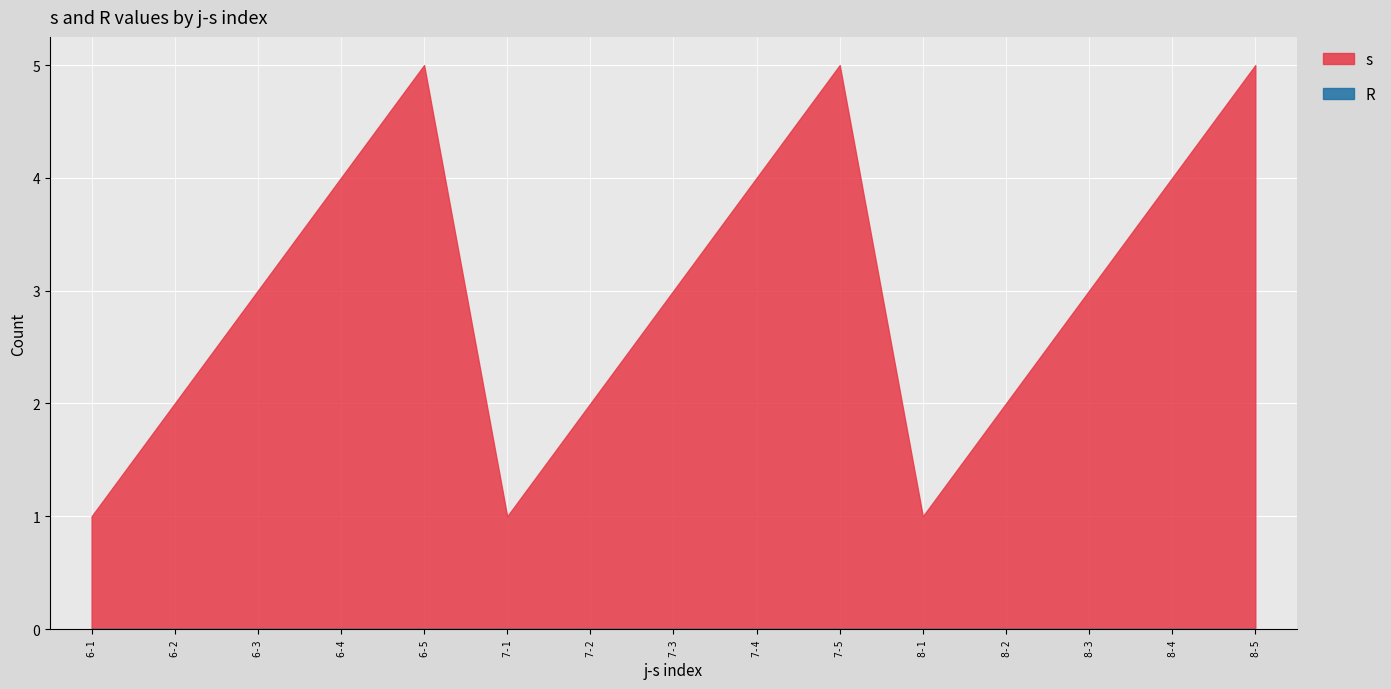

What is the average value of the s series?

3